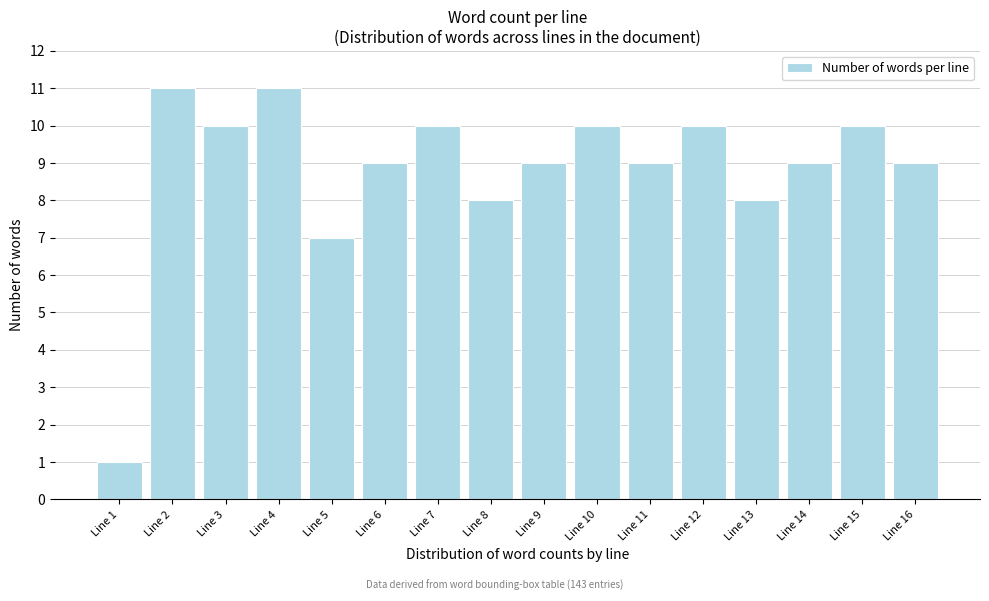

Reading left to right, extract all data points from this chart.

Line 1=1	Line 2=11	Line 3=10	Line 4=11	Line 5=7	Line 6=9	Line 7=10	Line 8=8	Line 9=9	Line 10=10	Line 11=9	Line 12=10	Line 13=8	Line 14=9	Line 15=10	Line 16=9